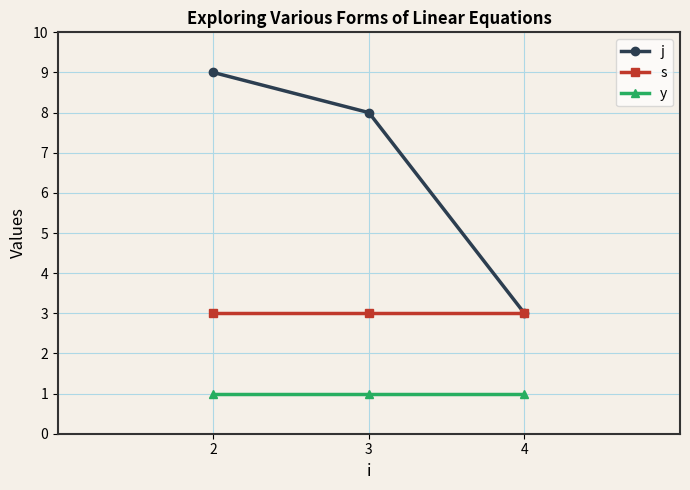

The value of y at 4 is 2. True or false?

False